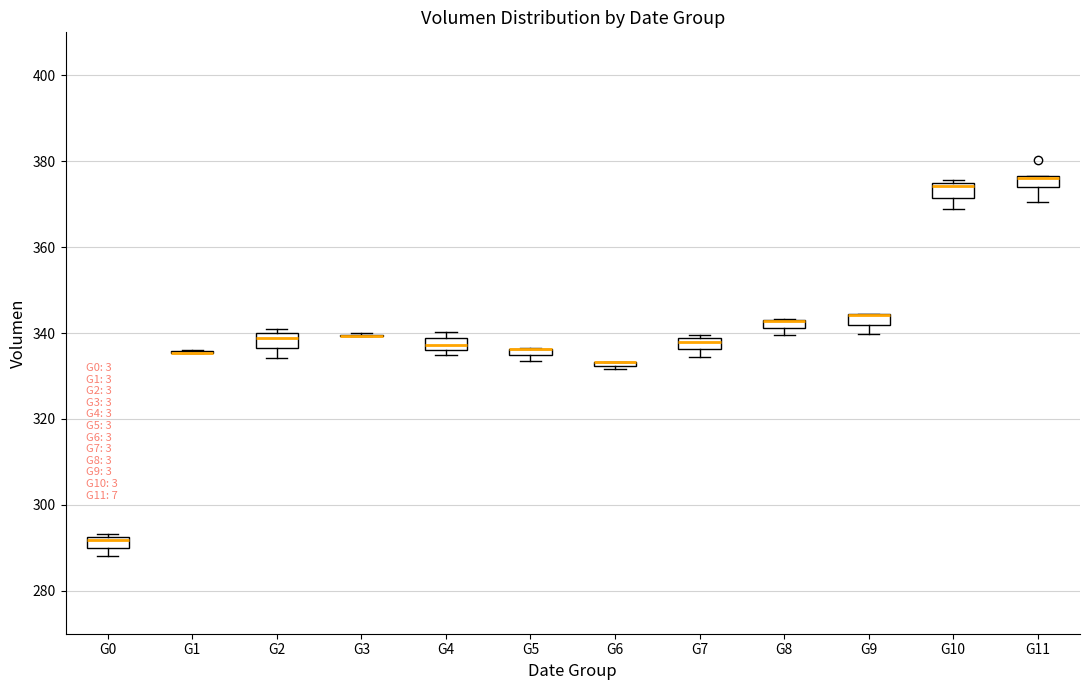

Where is the upper edge of the box for G10 on the y-axis? The values are not printed on the chart, so give them approximately, as read against the axis.

374